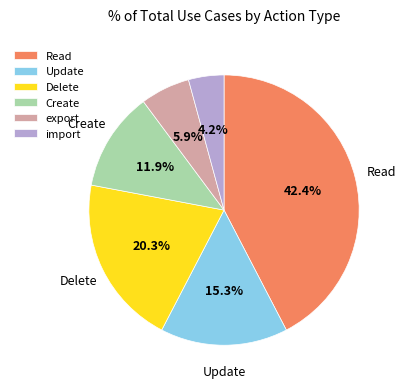

Is there a majority slice in this chart?

No